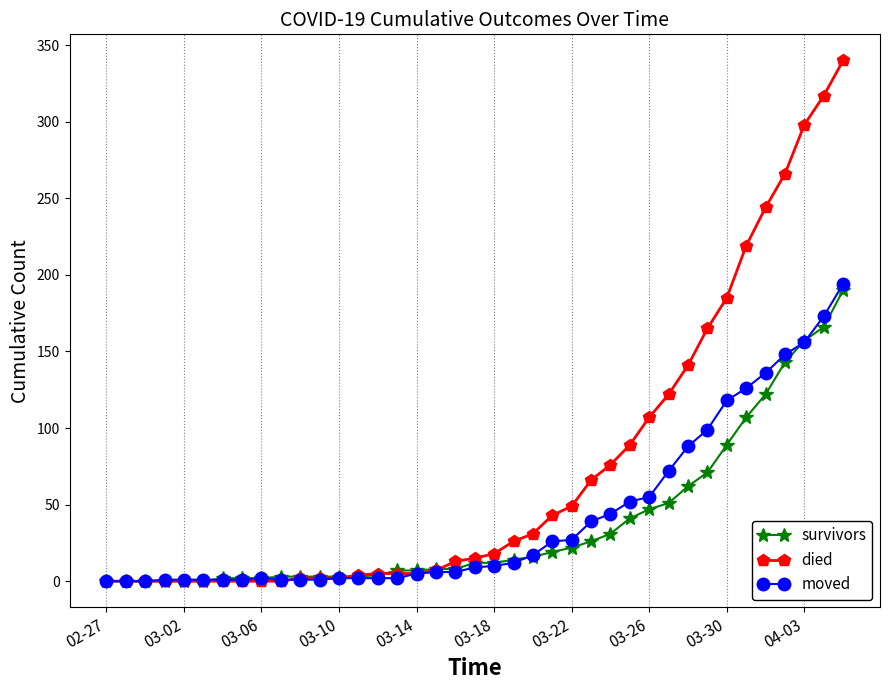

What is the maximum value shown in the chart?

340